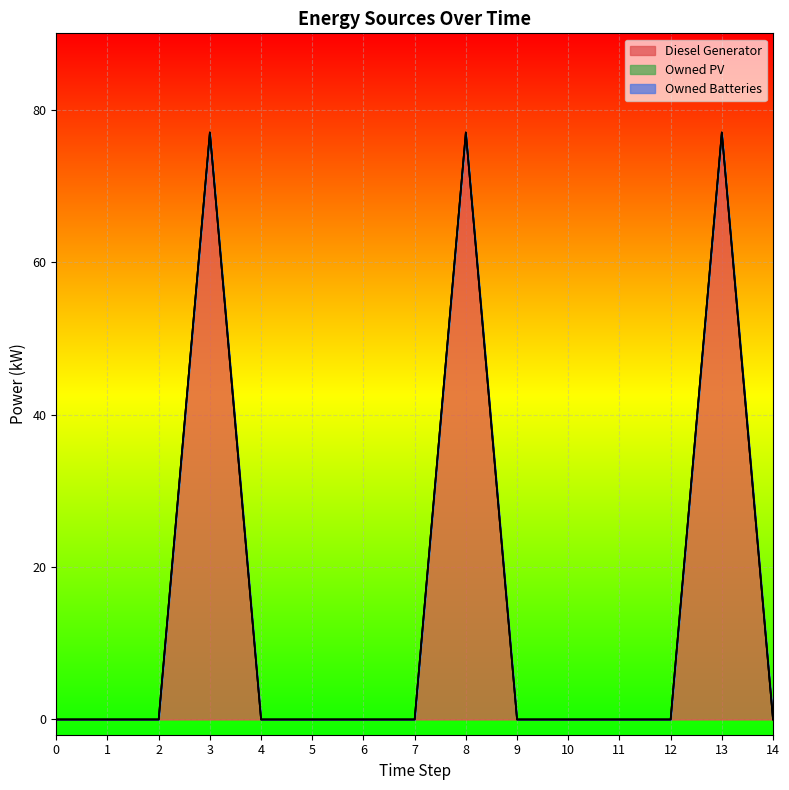

How many interior local peaks does the Diesel Generator series have?

3